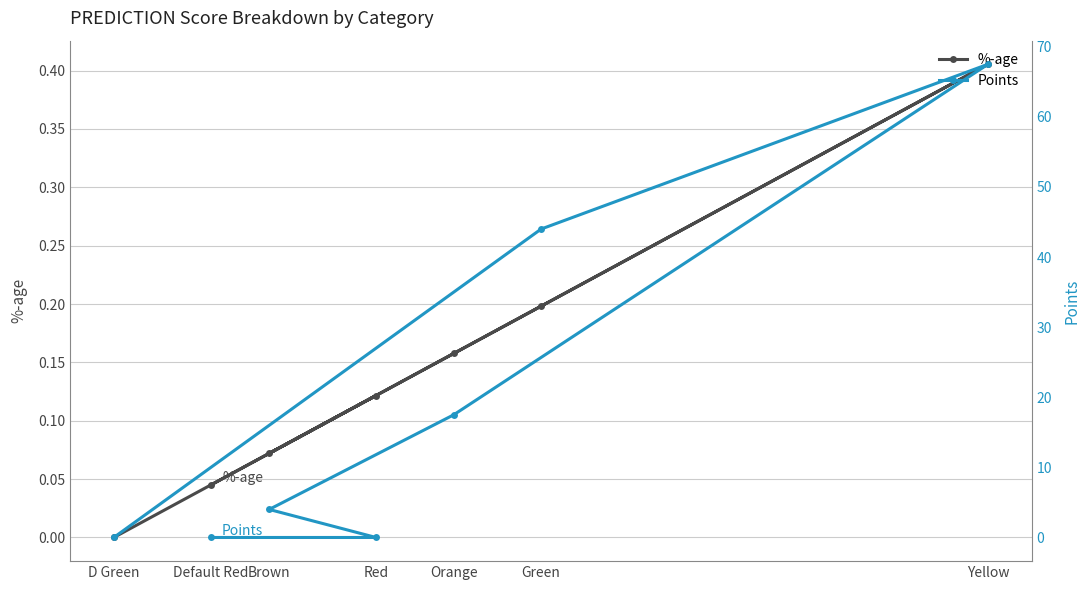

At Green, list the series in order from largest to smallest.

Points, %-age